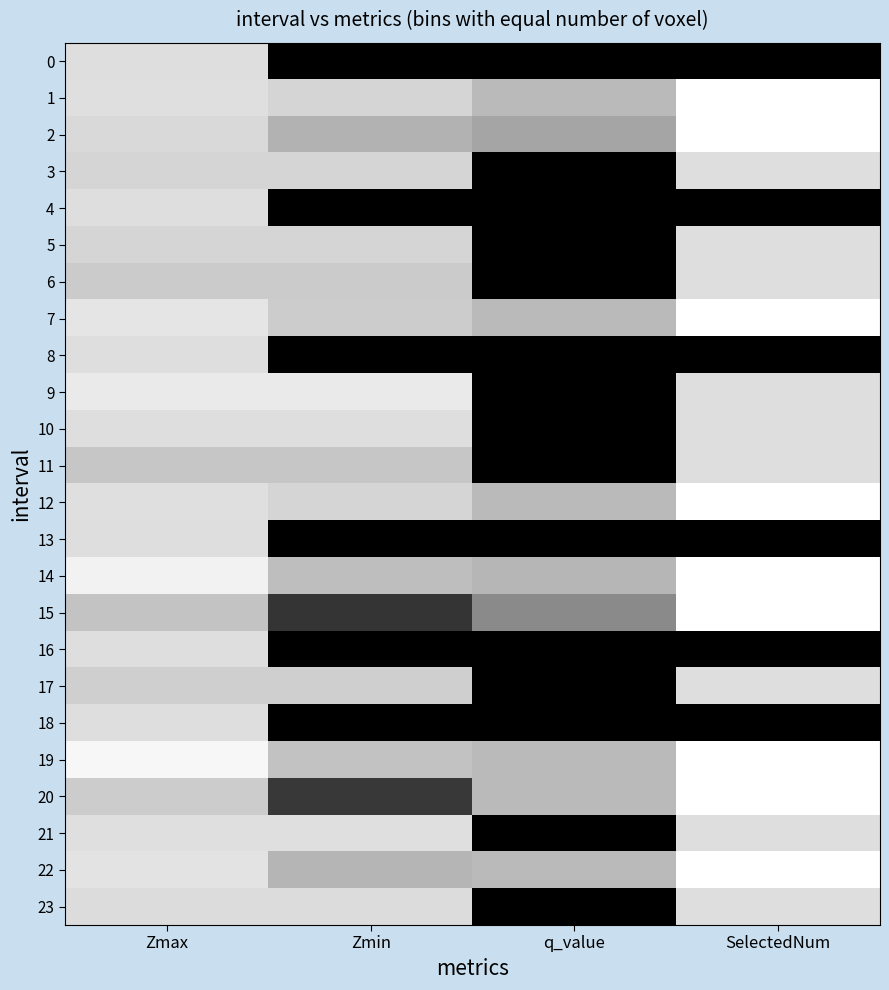

List the series in order of their peak value, lowest first.

0, 3, 4, 5, 6, 8, 11, 13, 16, 17, 18, 23, 10, 21, 9, 1, 7, 12, 19, 20, 22, 2, 14, 15